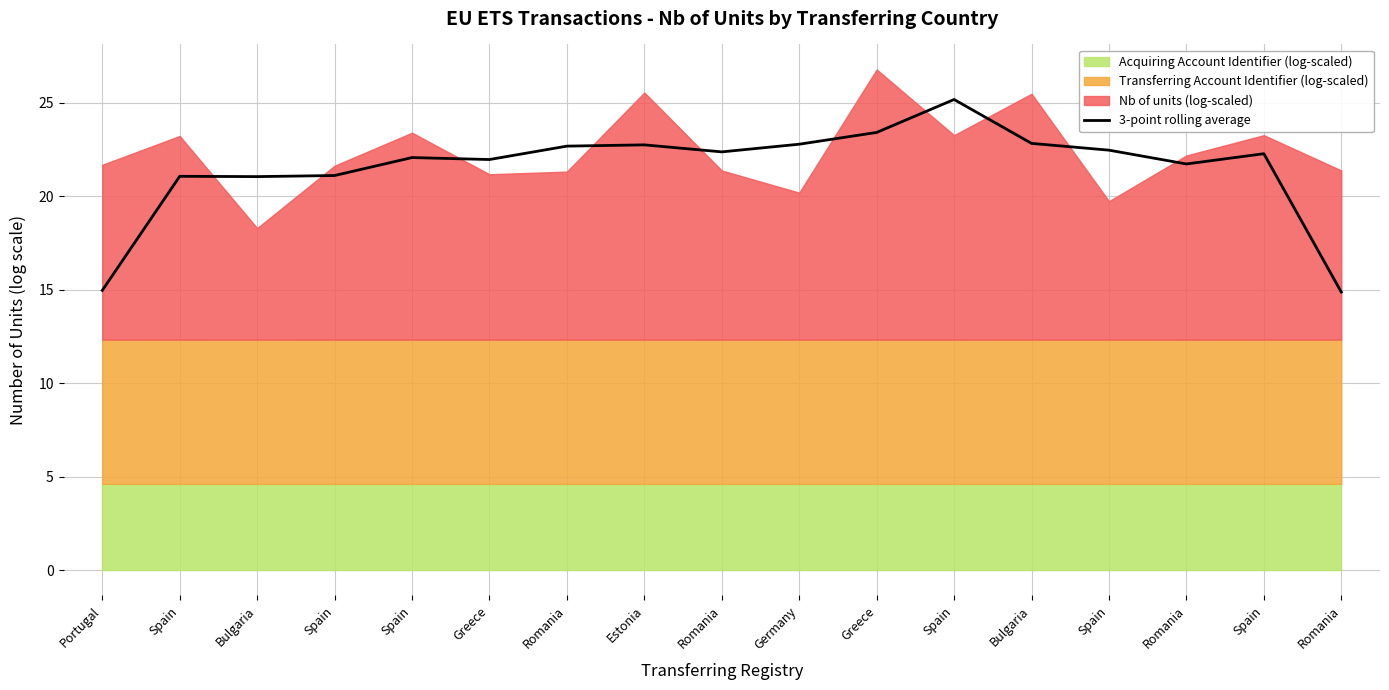

Between Spain and Romania, which is larger?

Spain